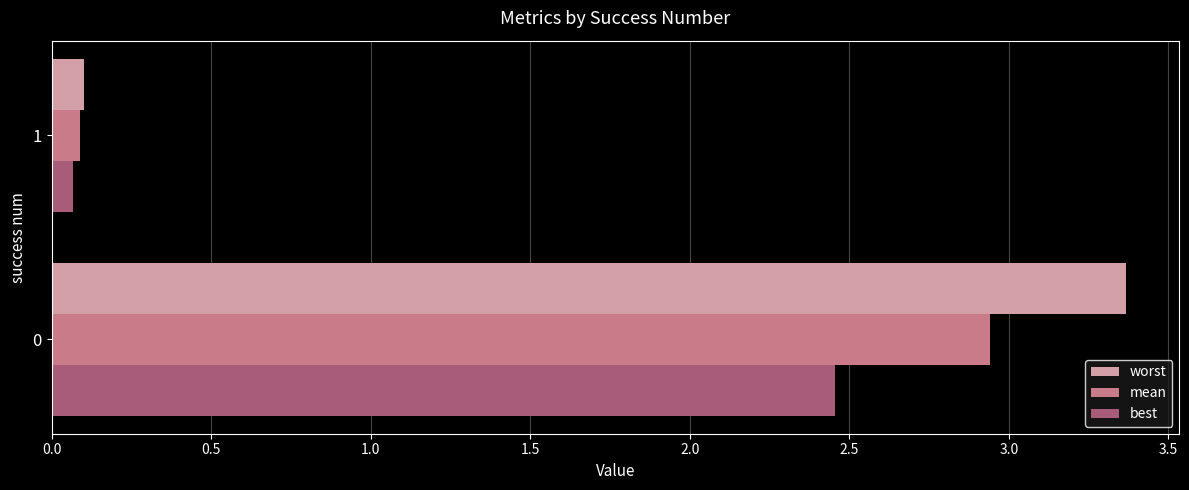

Rank the series by their average value, from lowest to highest.

best, mean, worst